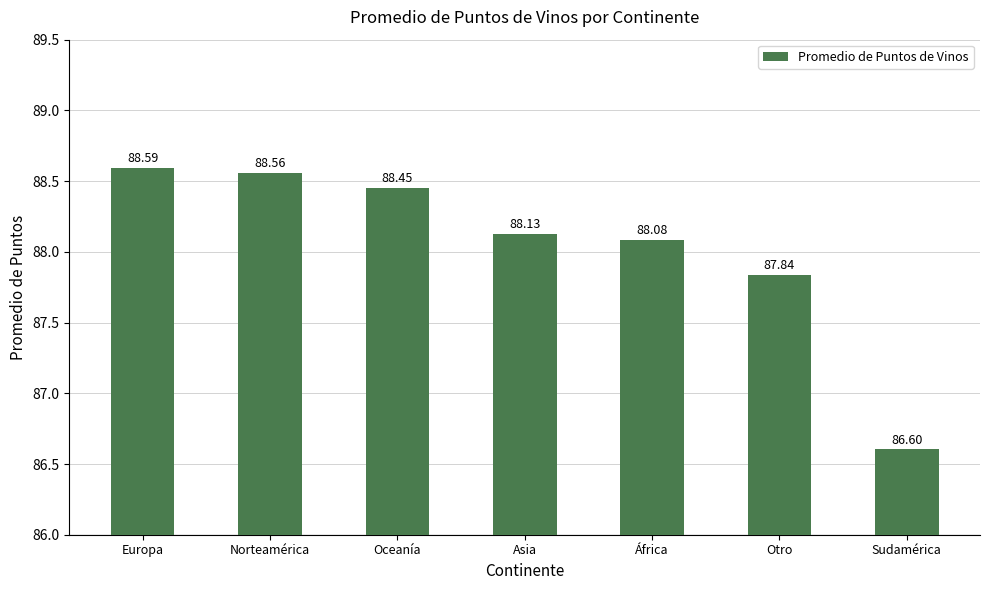

What is the average value?

88.0